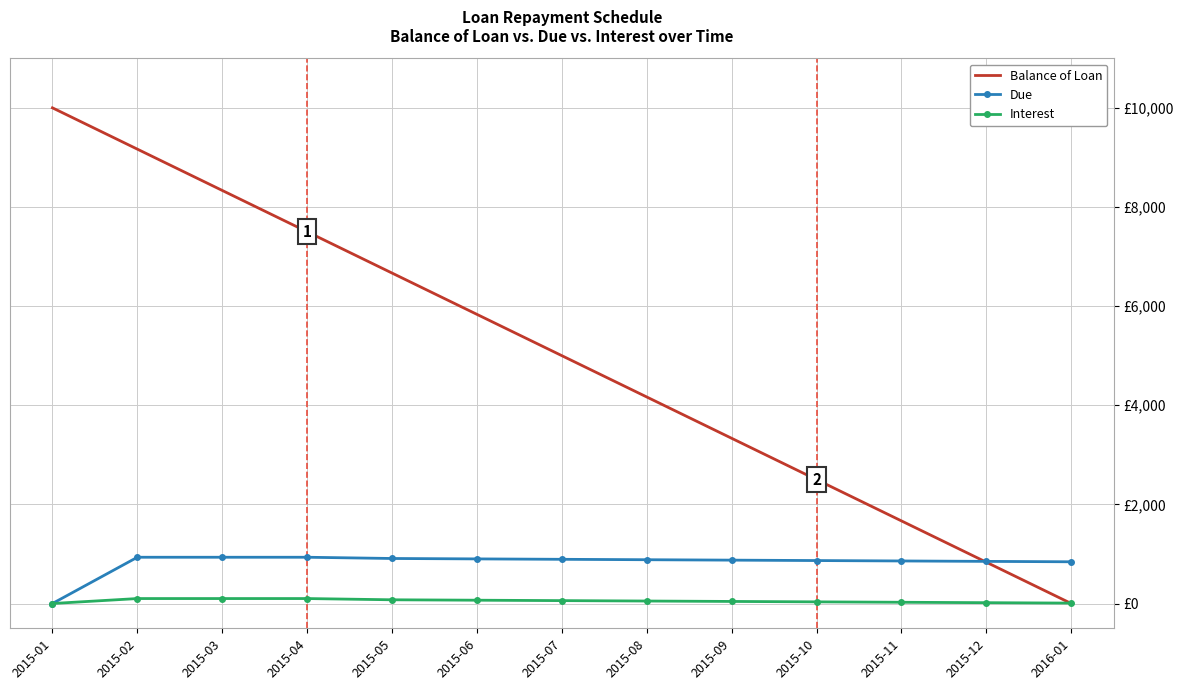

What are all the series names shown in the legend?

Balance of Loan, Due, Interest